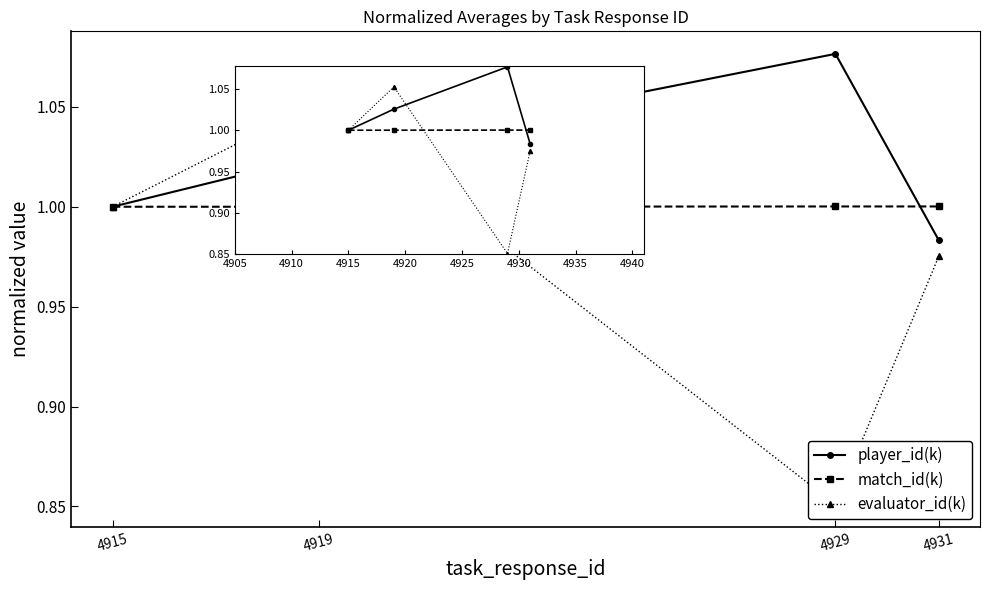

What is the difference between the maximum and minimum values in the player_id(k) series?

0.1